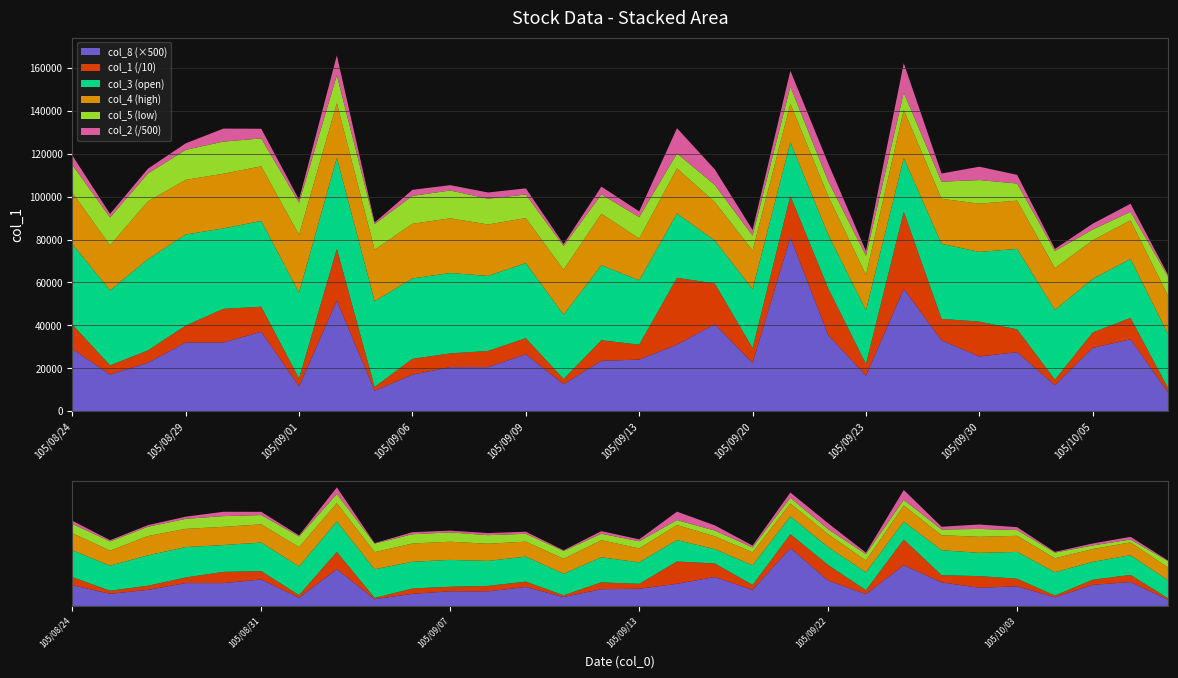

Reading right to left, transcribe all the data shown in this chart.

col_1: 105/10/07=20302.0	105/10/06=99659.0	105/10/05=71949.0	105/10/04=26503.0	105/10/03=106504.0	105/09/30=162567.0	105/09/29=100155.0	105/09/26=360300.0	105/09/23=55040.0	105/09/22=217991.0	105/09/21=193820.0	105/09/20=68923.0	105/09/19=190237.0	105/09/14=311900.0	105/09/13=69880.0	105/09/12=95570.0	105/09/10=24773.0	105/09/09=75204.0	105/09/08=75610.0	105/09/07=64182.0	105/09/06=73766.0	105/09/05=17633.0	105/09/02=241580.0	105/09/01=37164.0	105/08/31=116869.0	105/08/30=157183.0	105/08/29=78628.0	105/08/26=58025.0	105/08/25=43205.0	105/08/24=114090.0
col_2: 105/10/07=385856.0	105/10/06=1877417.0	105/10/05=1360683.0	105/10/04=503505.0	105/10/03=2022876.0	105/09/30=3117623.0	105/09/29=1905695.0	105/09/26=6863643.0	105/09/23=1045354.0	105/09/22=4142027.0	105/09/21=3689407.0	105/09/20=1306847.0	105/09/19=3615703.0	105/09/14=5883664.0	105/09/13=1330620.0	105/09/12=1821486.0	105/09/10=472875.0	105/09/09=1436354.0	105/09/08=1450319.0	105/09/07=1234233.0	105/09/06=1420117.0	105/09/05=338068.0	105/09/02=4637014.0	105/09/01=716597.0	105/08/31=2249781.0	105/08/30=3029413.0	105/08/29=1512493.0	105/08/26=1116777.0	105/08/25=828145.0	105/08/24=2187068.0
col_3: 105/10/07=19.0	105/10/06=19.1	105/10/05=19.0	105/10/04=19.1	105/10/03=19.2	105/09/30=19.1	105/09/29=19.2	105/09/26=19.0	105/09/23=19.0	105/09/22=19.0	105/09/21=19.0	105/09/20=19.1	105/09/19=18.9	105/09/14=19.1	105/09/13=19.1	105/09/12=19.2	105/09/10=19.1	105/09/09=19.2	105/09/08=19.2	105/09/07=19.2	105/09/06=19.2	105/09/05=19.3	105/09/02=19.4	105/09/01=19.3	105/08/31=19.3	105/08/30=19.2	105/08/29=19.4	105/08/26=19.4	105/08/25=19.2	105/08/24=19.2
col_4: 105/10/07=19.1	105/10/06=19.1	105/10/05=19.1	105/10/04=19.1	105/10/03=19.2	105/09/30=19.2	105/09/29=19.2	105/09/26=19.2	105/09/23=19.1	105/09/22=19.1	105/09/21=19.1	105/09/20=19.1	105/09/19=19.1	105/09/14=19.2	105/09/13=19.1	105/09/12=19.3	105/09/10=19.2	105/09/09=19.2	105/09/08=19.3	105/09/07=19.4	105/09/06=19.4	105/09/05=19.3	105/09/02=19.4	105/09/01=19.4	105/08/31=19.4	105/08/30=19.4	105/08/29=19.4	105/08/26=19.4	105/08/25=19.2	105/08/24=19.3
col_5: 105/10/07=18.9	105/10/06=18.7	105/10/05=18.8	105/10/04=18.9	105/10/03=18.9	105/09/30=19.1	105/09/29=18.9	105/09/26=18.9	105/09/23=18.9	105/09/22=18.9	105/09/21=18.9	105/09/20=18.9	105/09/19=18.9	105/09/14=18.9	105/09/13=19.0	105/09/12=18.9	105/09/10=19.1	105/09/09=19.1	105/09/08=19.1	105/09/07=19.1	105/09/06=19.1	105/09/05=19.1	105/09/02=19.1	105/09/01=19.2	105/08/31=19.1	105/08/30=19.2	105/08/29=19.2	105/08/26=19.1	105/08/25=19.1	105/08/24=19.1
col_8: 105/10/07=17.0	105/10/06=67.0	105/10/05=59.0	105/10/04=24.0	105/10/03=55.0	105/09/30=51.0	105/09/29=66.0	105/09/26=114.0	105/09/23=33.0	105/09/22=71.0	105/09/21=162.0	105/09/20=45.0	105/09/19=81.0	105/09/14=62.0	105/09/13=48.0	105/09/12=47.0	105/09/10=25.0	105/09/09=53.0	105/09/08=41.0	105/09/07=41.0	105/09/06=34.0	105/09/05=19.0	105/09/02=103.0	105/09/01=23.0	105/08/31=74.0	105/08/30=64.0	105/08/29=64.0	105/08/26=45.0	105/08/25=34.0	105/08/24=58.0